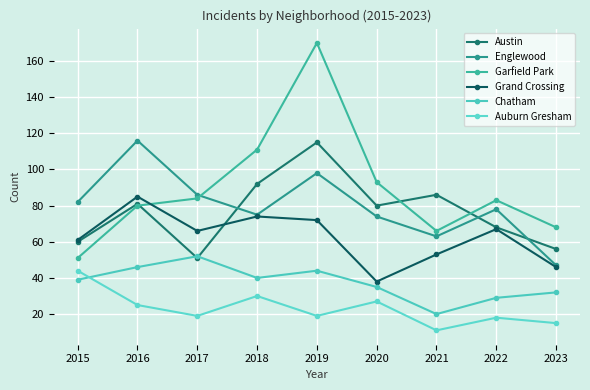

What is the sum of the Chatham values at 2018 and 2019?

84